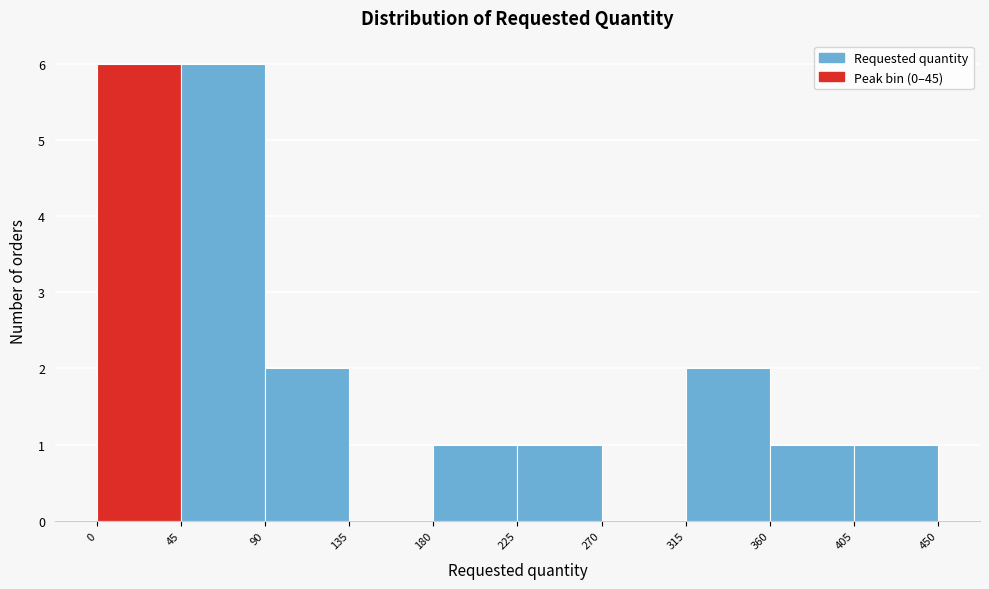

Reading left to right, list every bar in this chart as the range it spans on the x-axis followed by its height. The values are not printed on the chart, so give them approximately, as read against the axis.

0 to 45: 6
45 to 90: 6
90 to 135: 2
135 to 180: 0
180 to 225: 1
225 to 270: 1
270 to 315: 0
315 to 360: 2
360 to 405: 1
405 to 450: 1